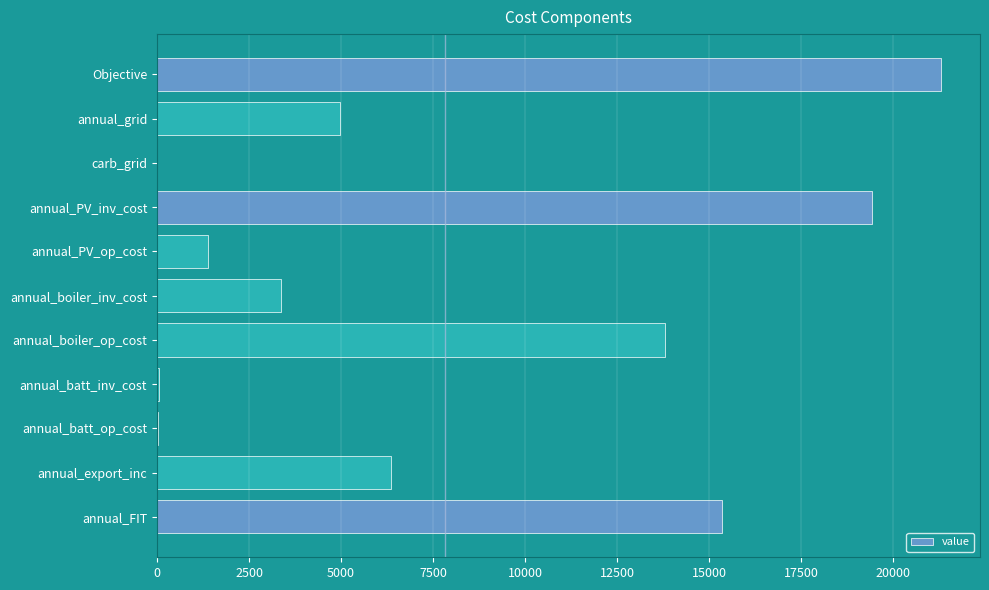

Where is the data nearest to the value 10648?

annual_boiler_op_cost